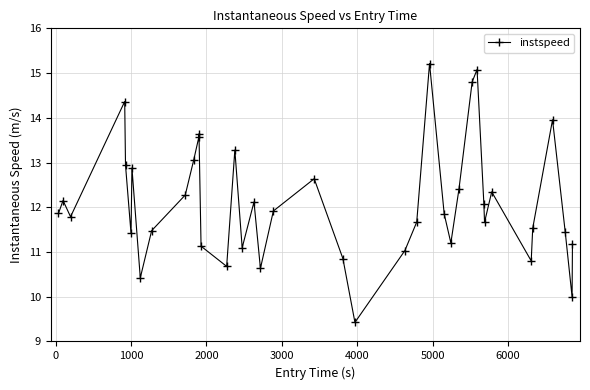

How many lines are shown in the chart?

1